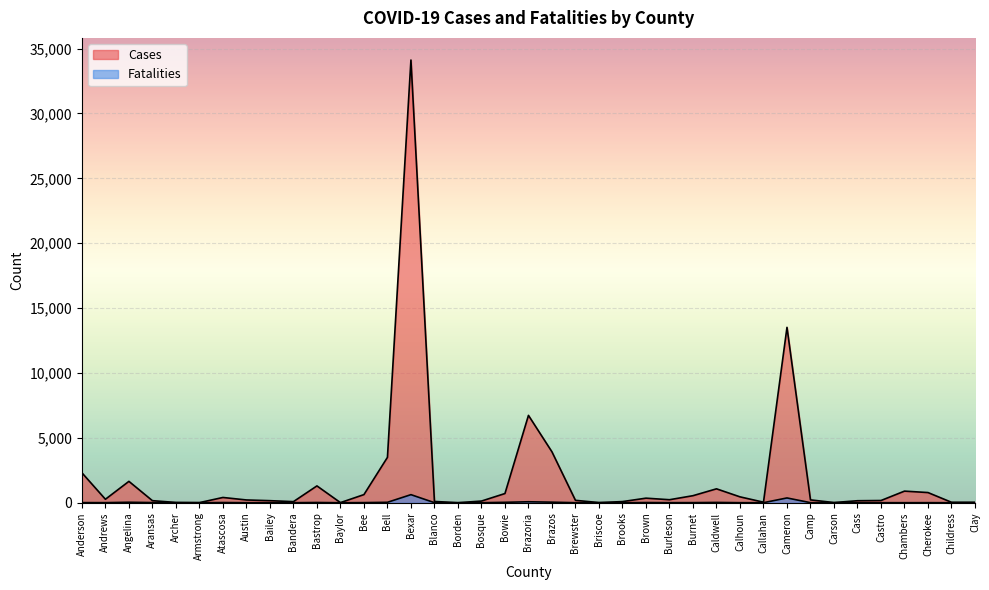

What is the sum of the Cases values at Anderson and Caldwell?

3378